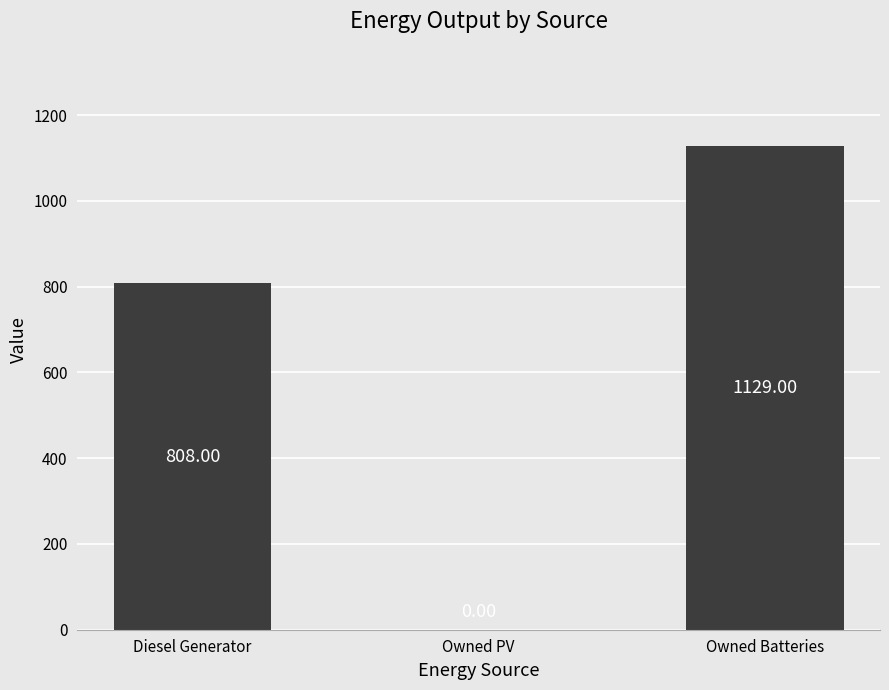

The value at Owned Batteries is 1129. True or false?

True